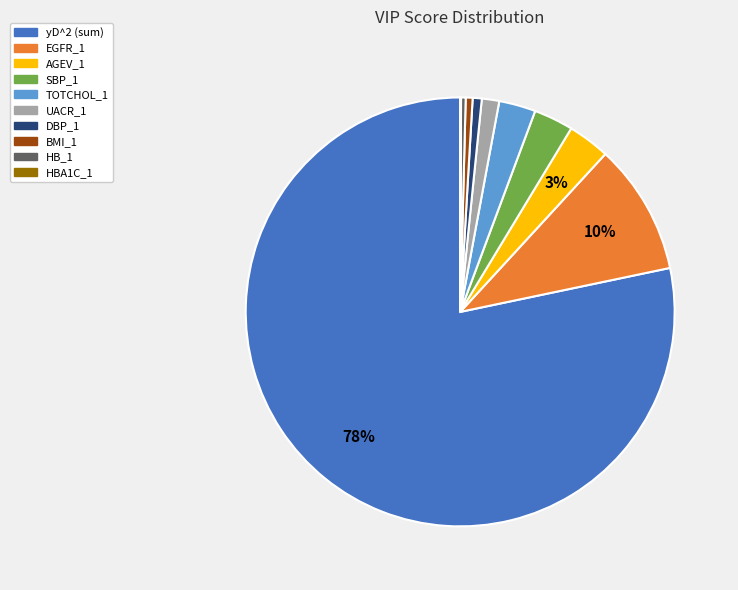

To the nearest percent, what is the average slice percentage?

10%